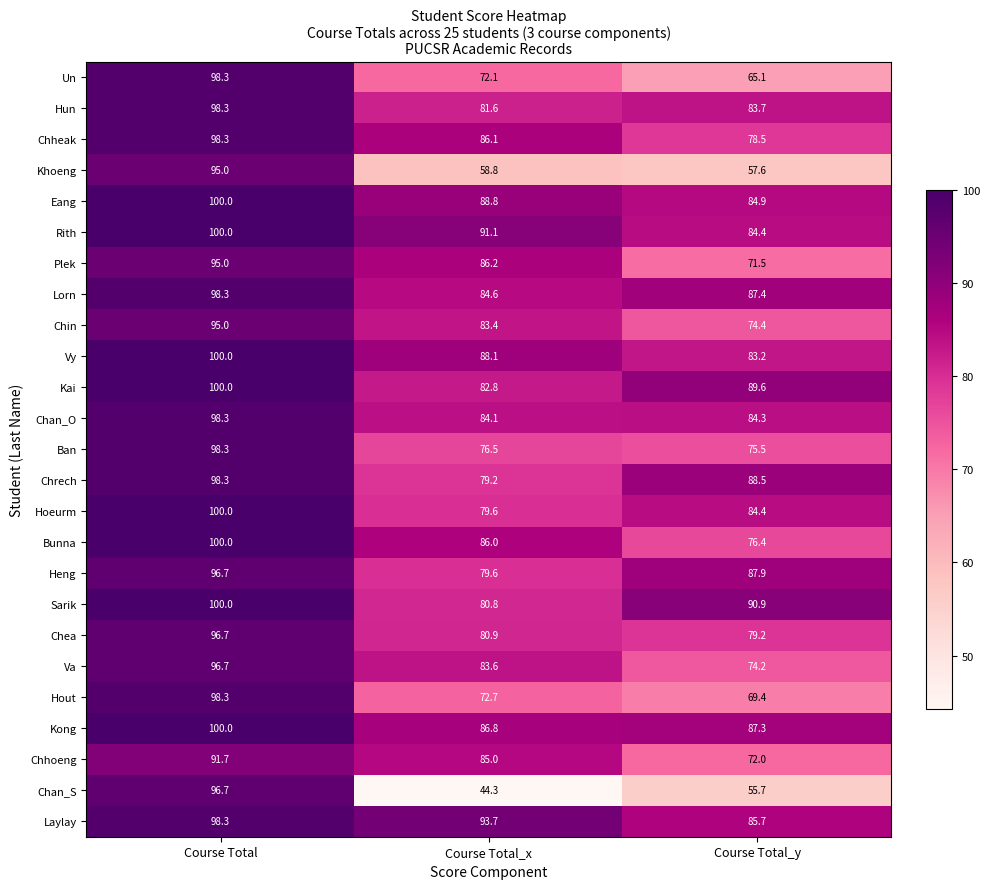

At how many categories does at least one series exceed 64?

3